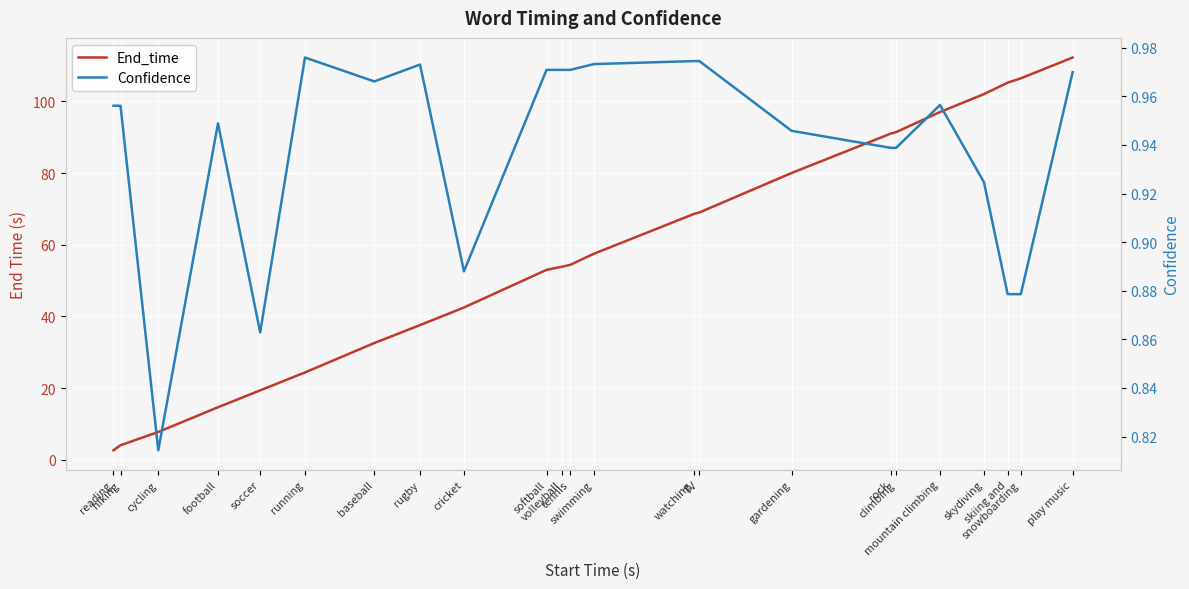

What is the difference between the maximum and minimum values in the Confidence series?

0.2